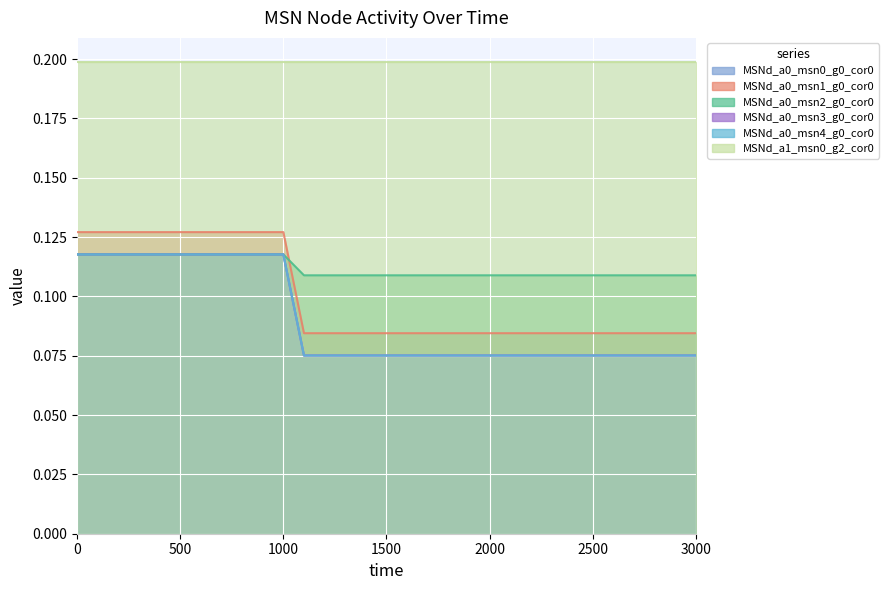

Is the value of MSNd_a0_msn2_g0_cor0 at 300 greater than the value of MSNd_a0_msn3_g0_cor0 at 1700?

Yes